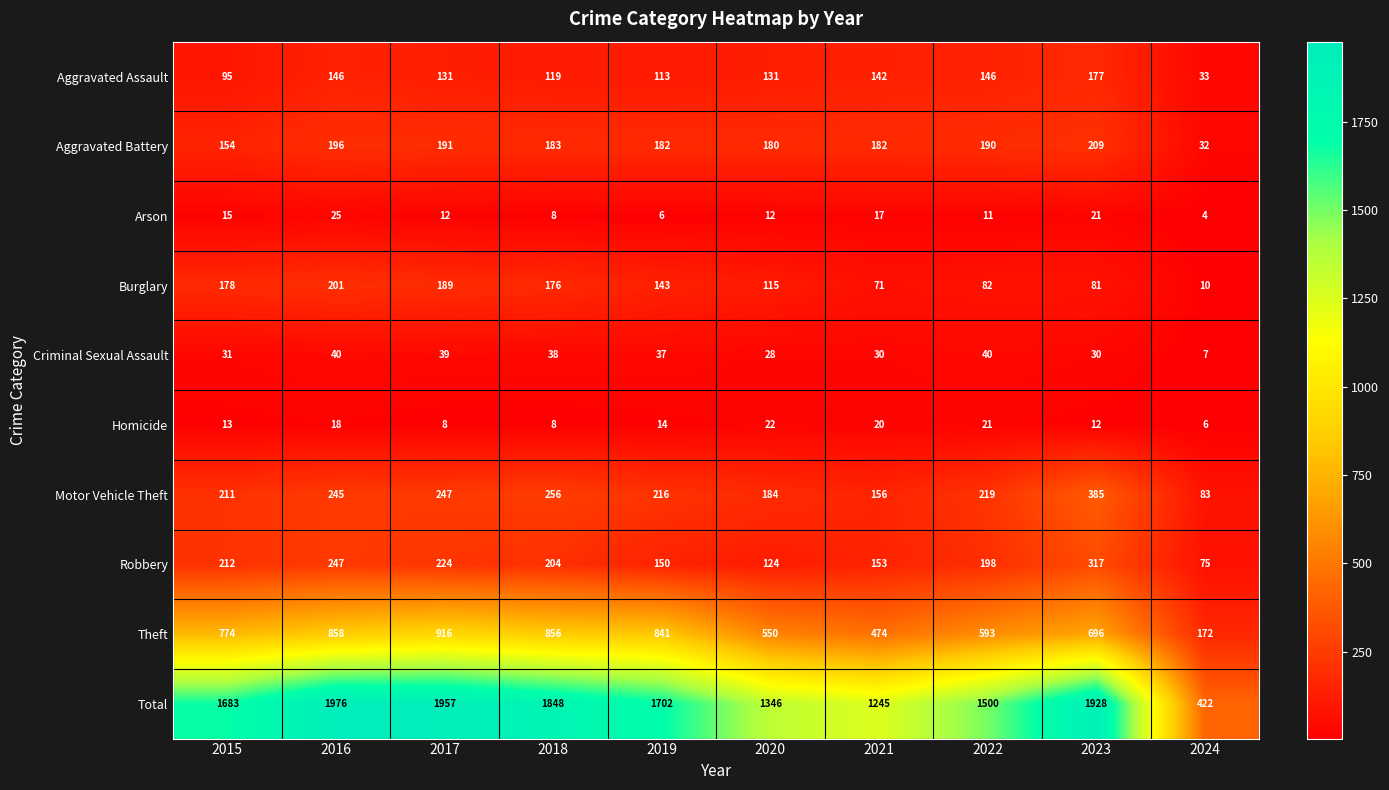

Which label corresponds to the smallest value in the chart?

2024